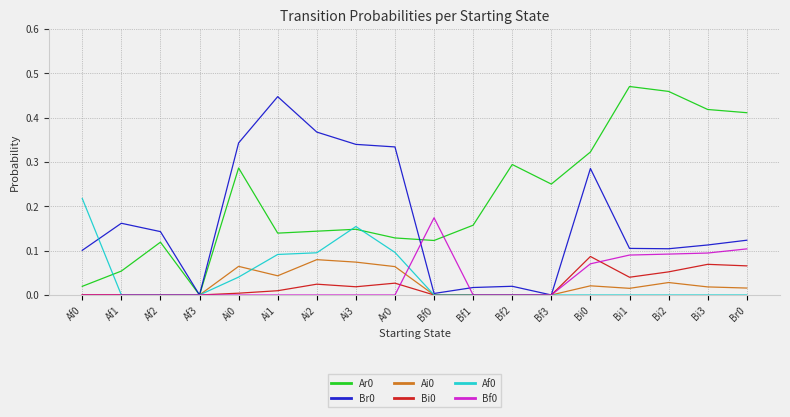

Is it true that Bf0 equals 0.1 at Bi1?

True